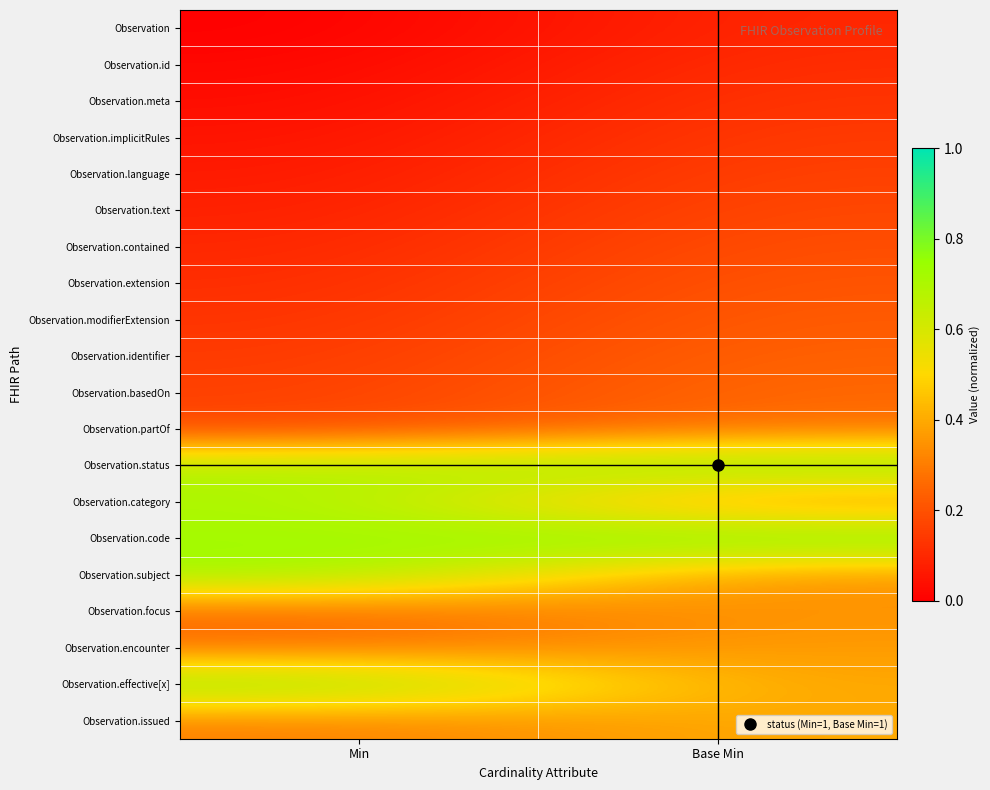

Between Min and Base Min, which is larger?

Base Min